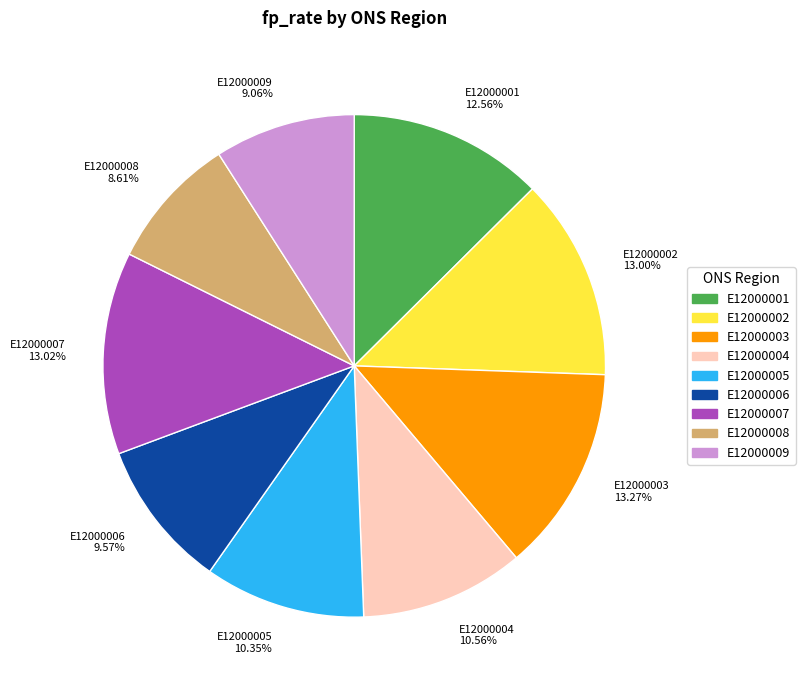

Which has a higher value, E12000005 or E12000007?

E12000007